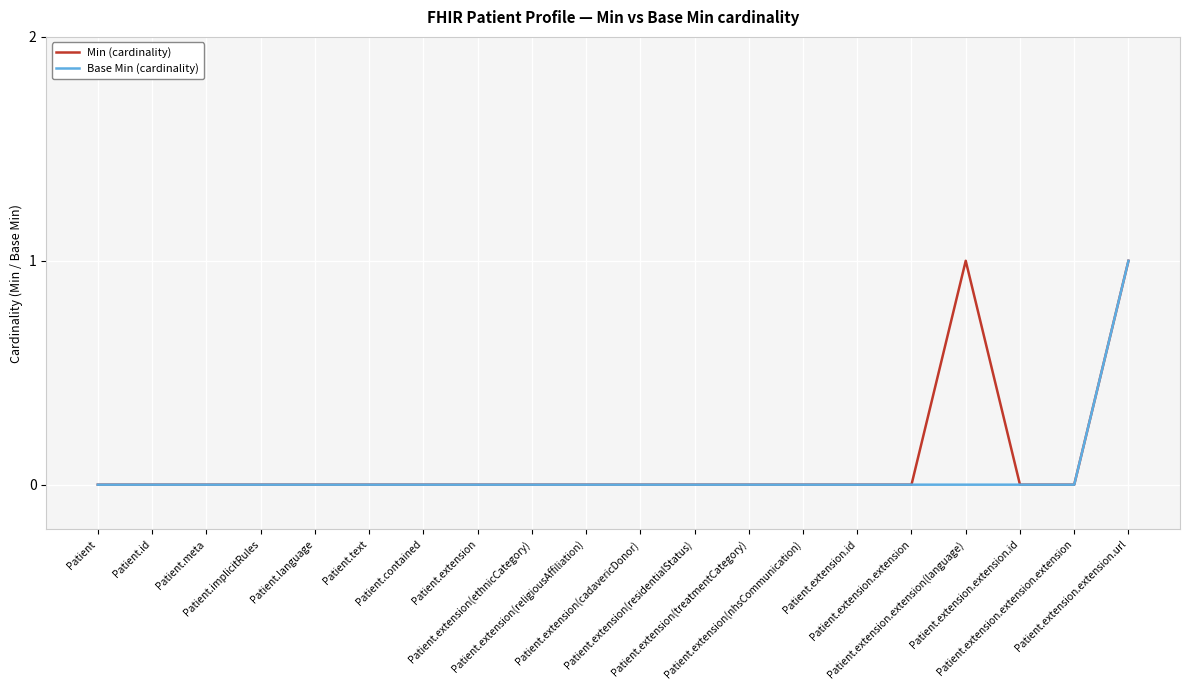

How many lines are shown in the chart?

2